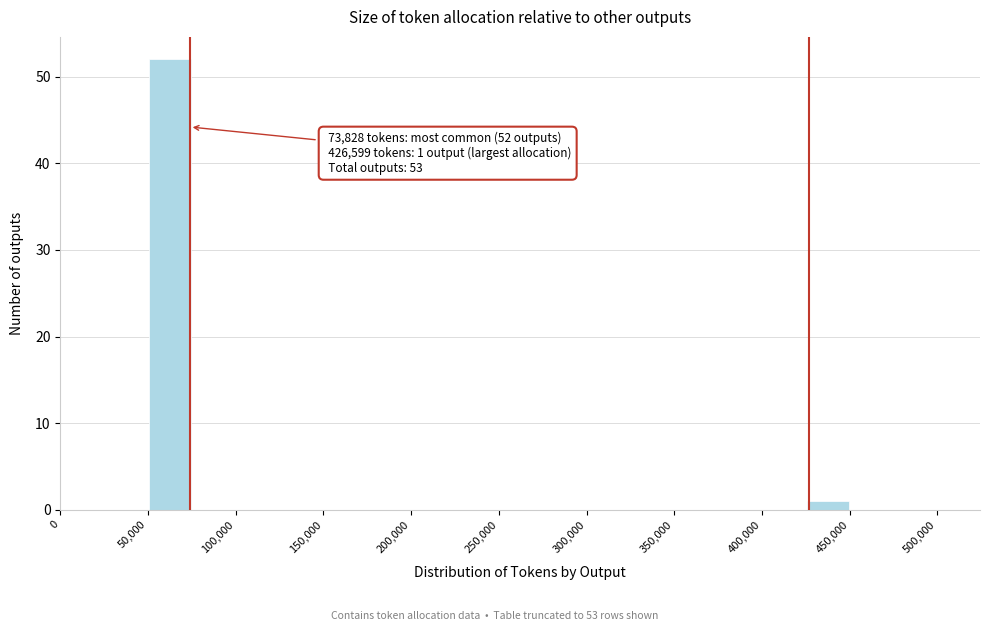

Over which range of the x-axis is the bar tallest?

50000 to 75000